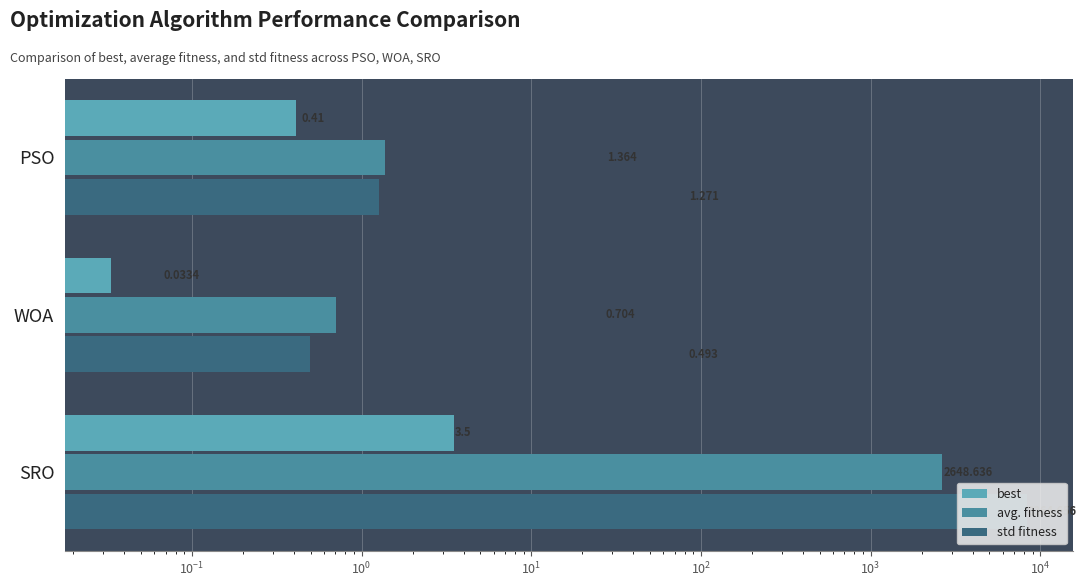

Which series has the largest total across all categories?

std fitness